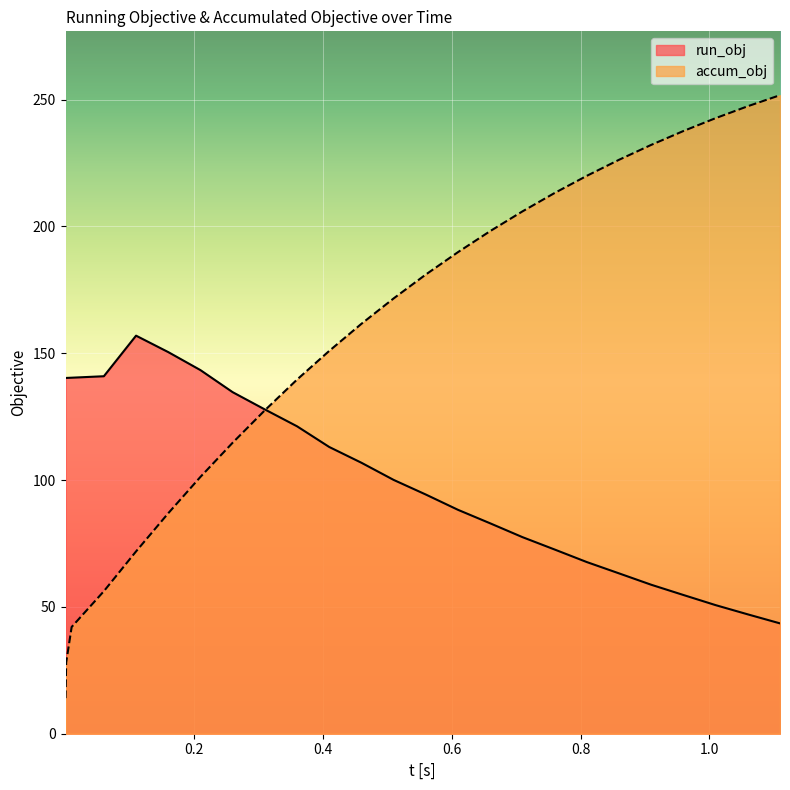

True or false: accum_obj and run_obj cross at least once.

True